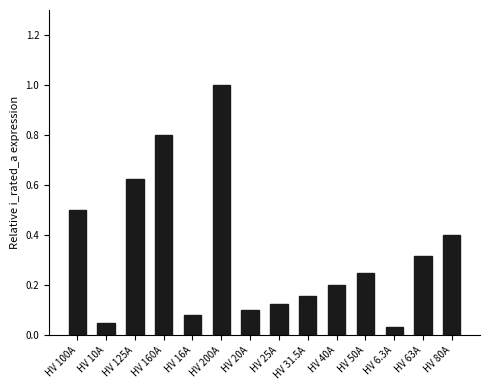

What is the change in value from HV 6.3A to HV 63A?

+0.3